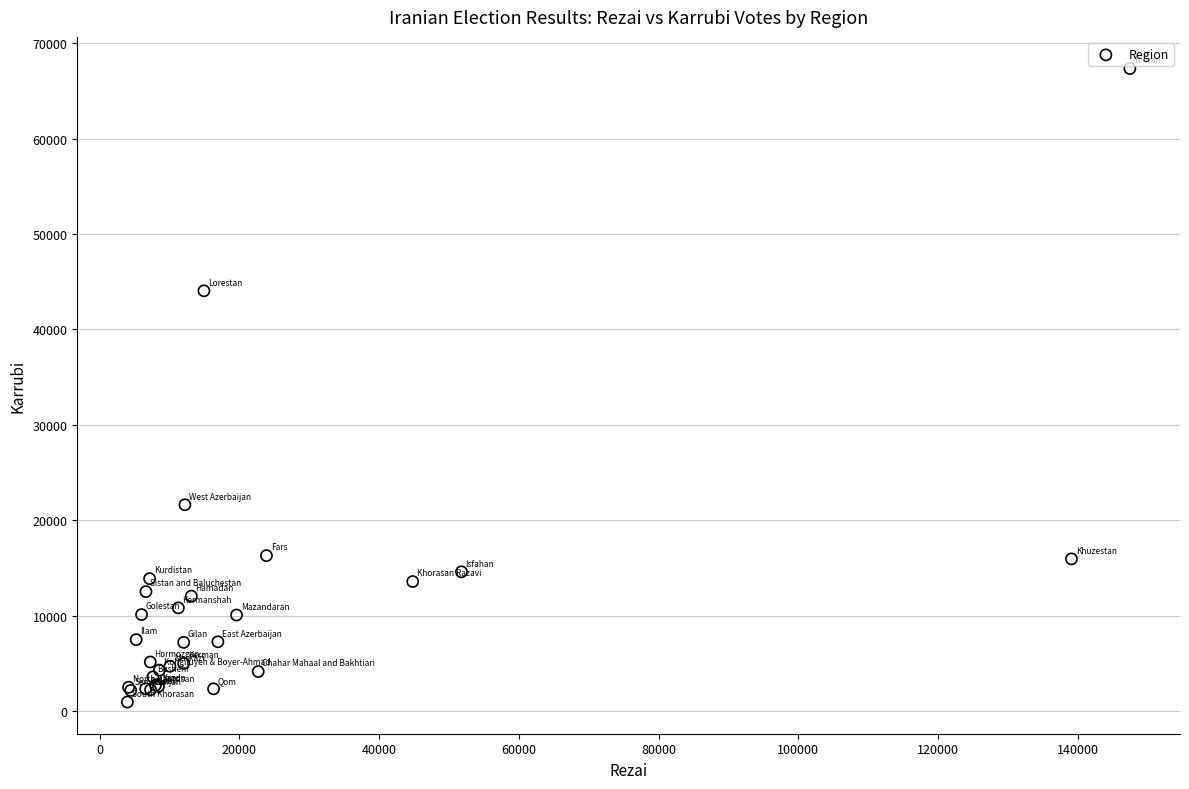

What Y value in the scatter plot is closest to 34131?

44036